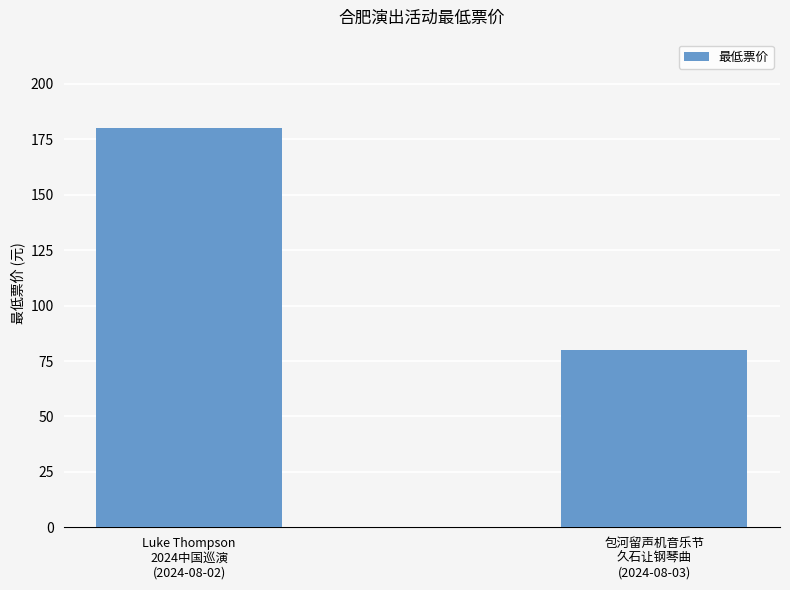

Reading left to right, list all the values displayed in this chart.

Luke Thompson
2024中国巡演
(2024-08-02)=180	包河留声机音乐节
久石让钢琴曲
(2024-08-03)=80